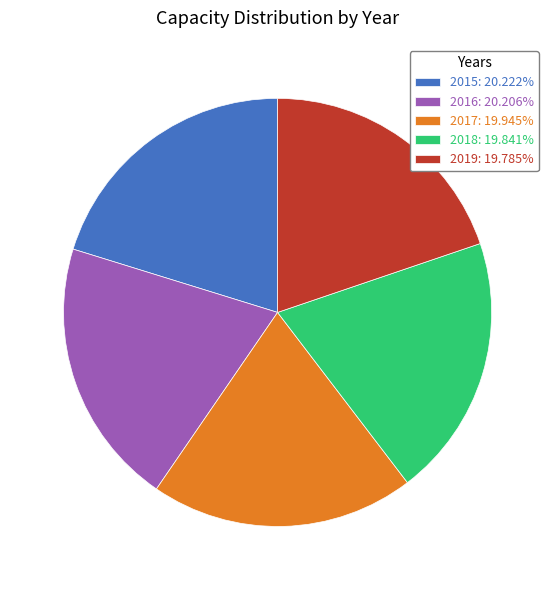

Approximately how many times larger is the value at 2015: 20.222% compared to 2019: 19.785%?

1.0